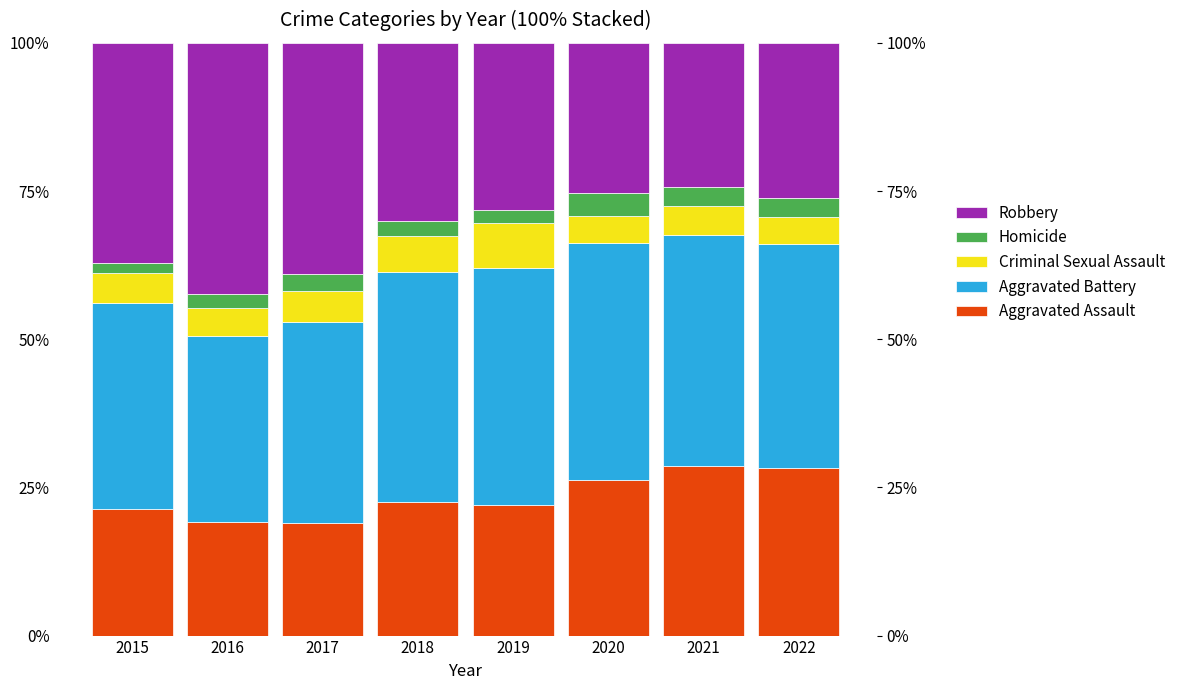

How many data points does each series have?

8